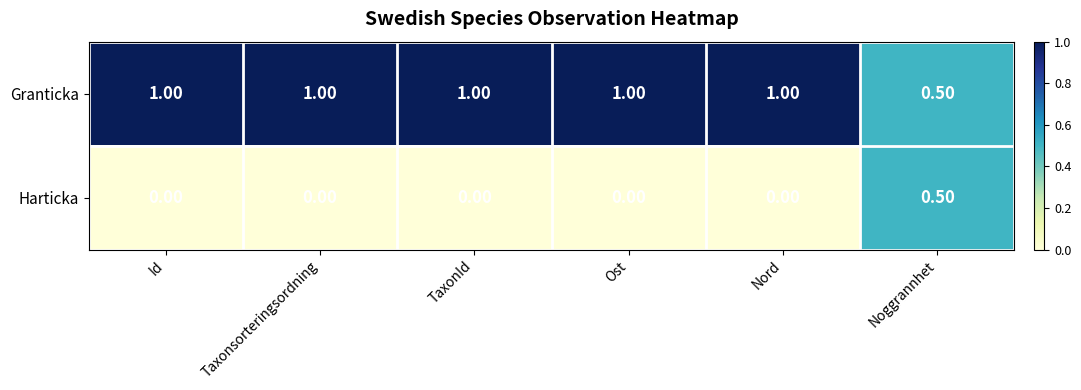

At how many categories does at least one series exceed 0?

6